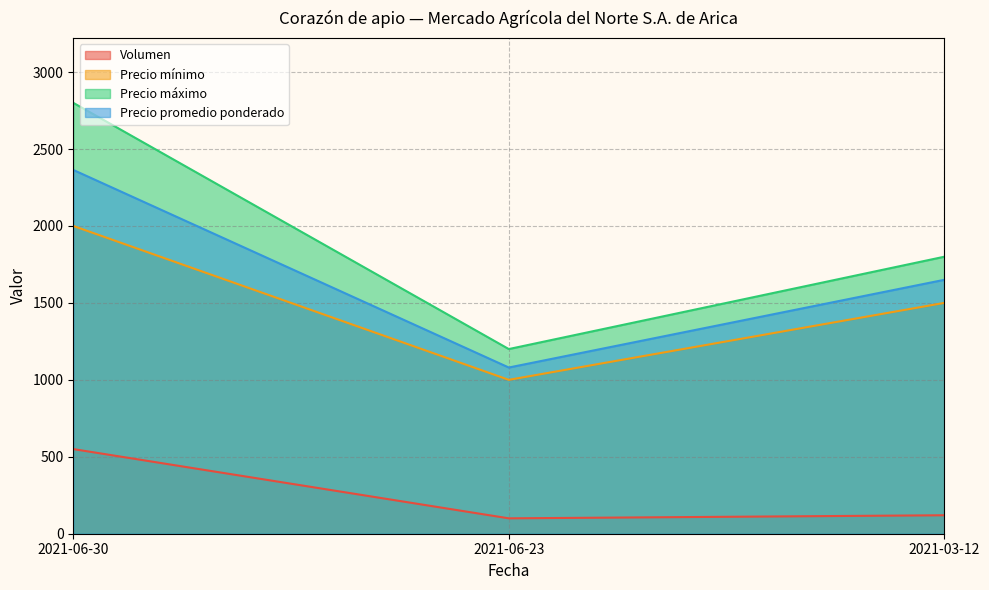

Reading left to right, transcribe all the data shown in this chart.

Volumen: 550	100	120
Precio mínimo: 2000	1000	1500
Precio máximo: 2800	1200	1800
Precio promedio ponderado: 2364	1080	1650